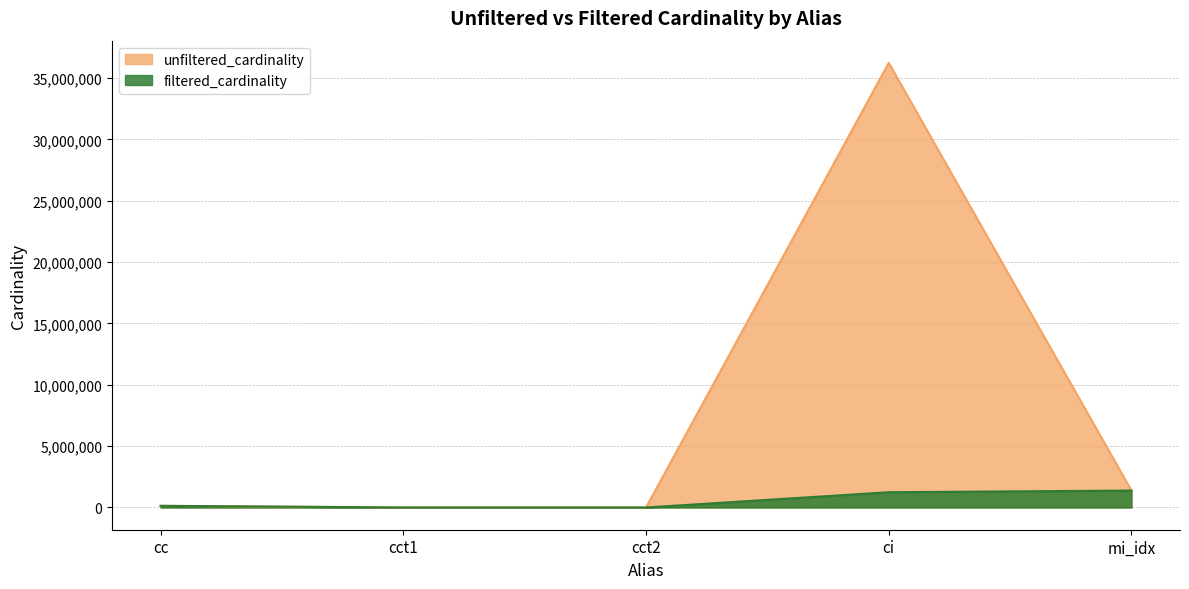

True or false: unfiltered_cardinality and filtered_cardinality intersect in this chart.

False